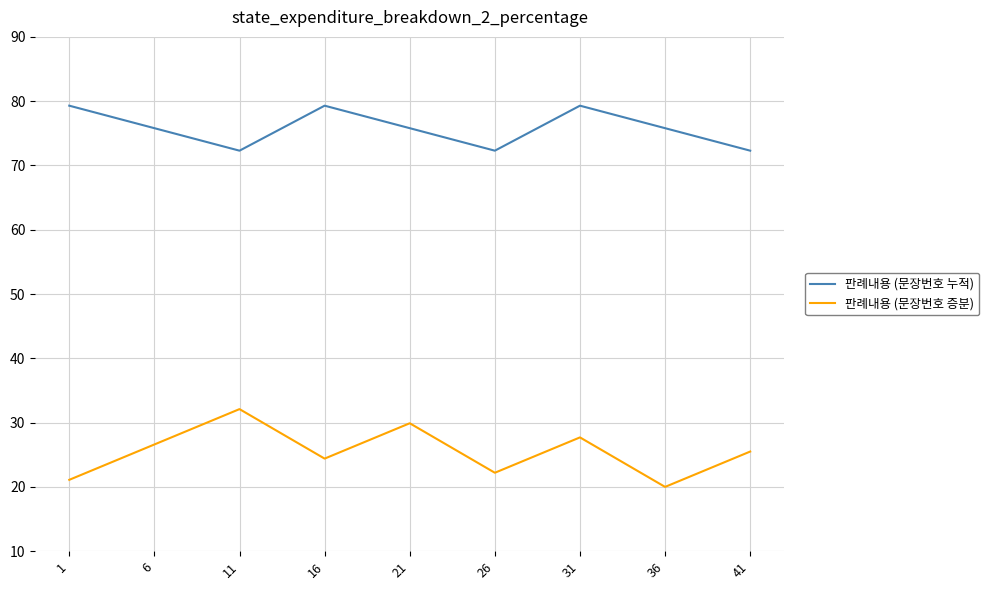

Between 1 and 41, which series saw the biggest shift?

판례내용 (문장번호 누적)